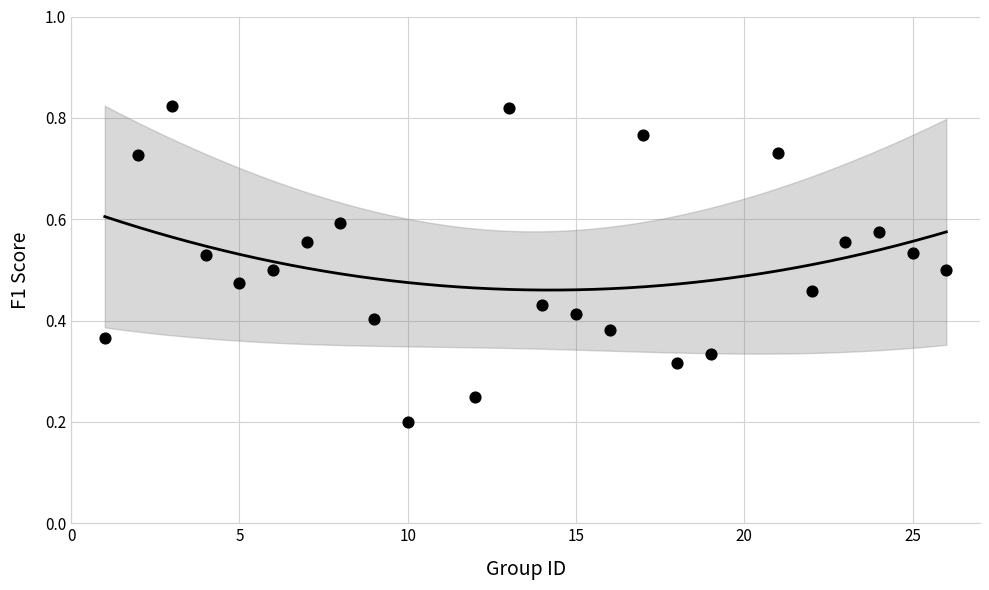

What is the range of X values (max minus min)?

25.0